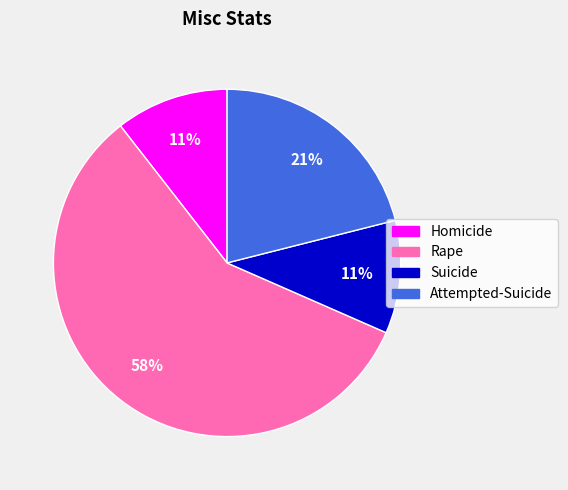

Does any single category account for the majority?

Yes